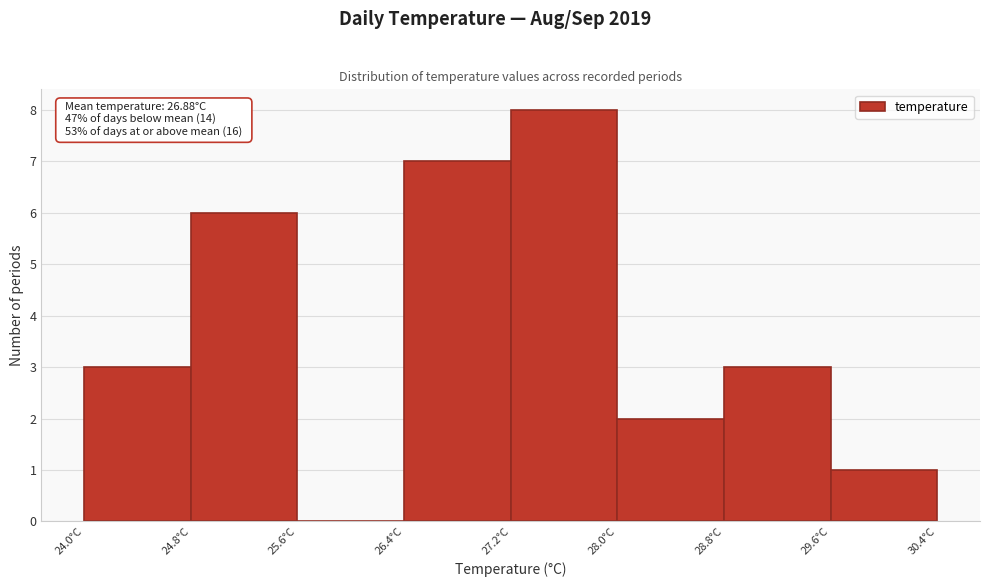

Over which range of the x-axis is the bar tallest?

27.2 to 28.0